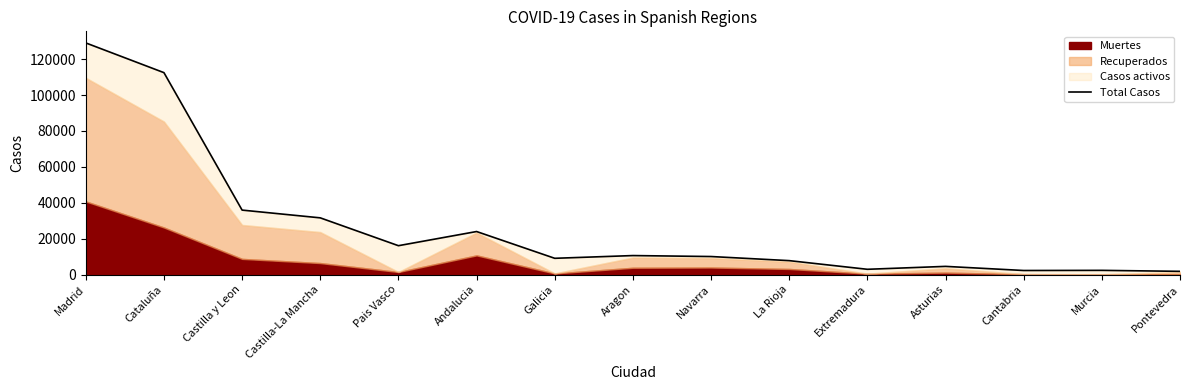

Which label corresponds to the smallest value in the chart?

Pontevedra